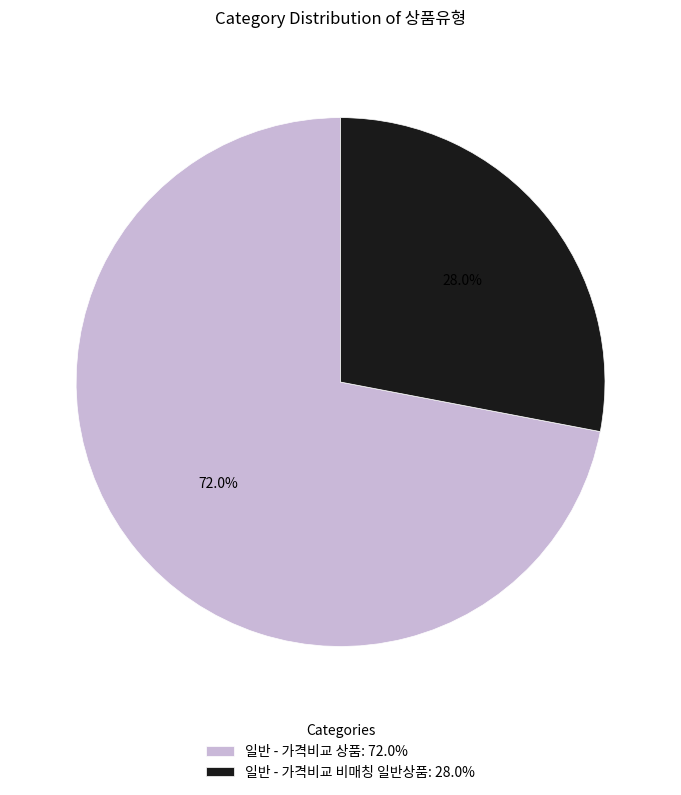

To the nearest percent, what is the difference between the largest and smallest slice percentages?

44%